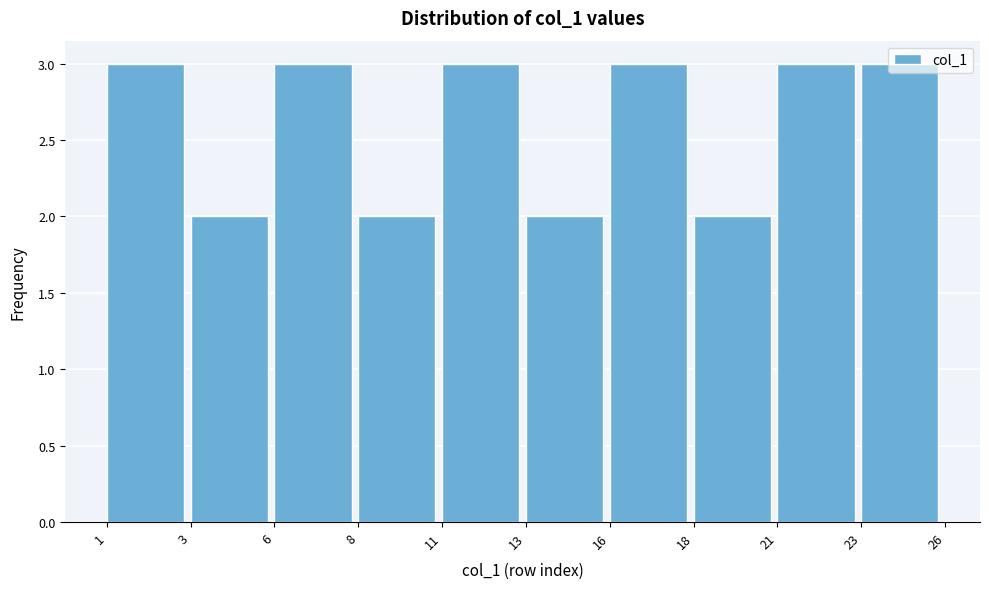

What is the approximate value at 11?

3